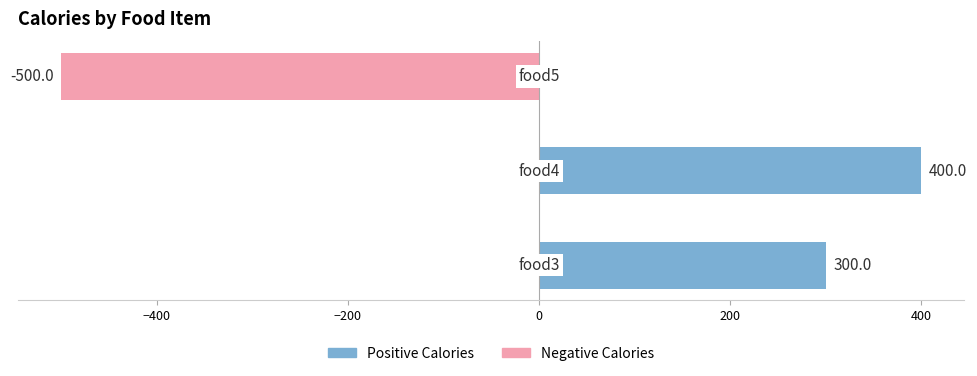

How many values are between -500 and 400?

3